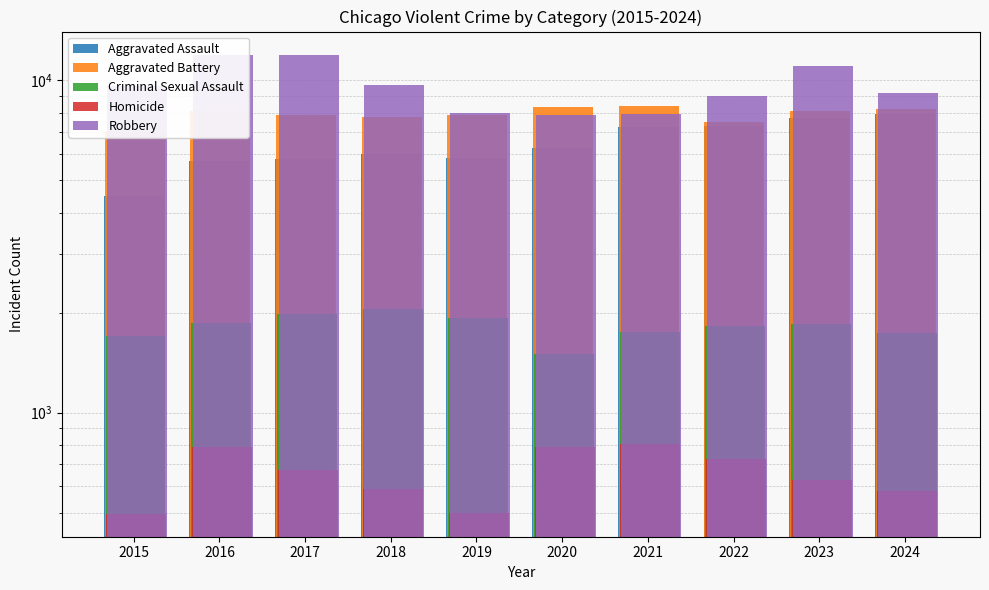

What is the difference between the second highest and second lowest values in the Robbery series?

3960